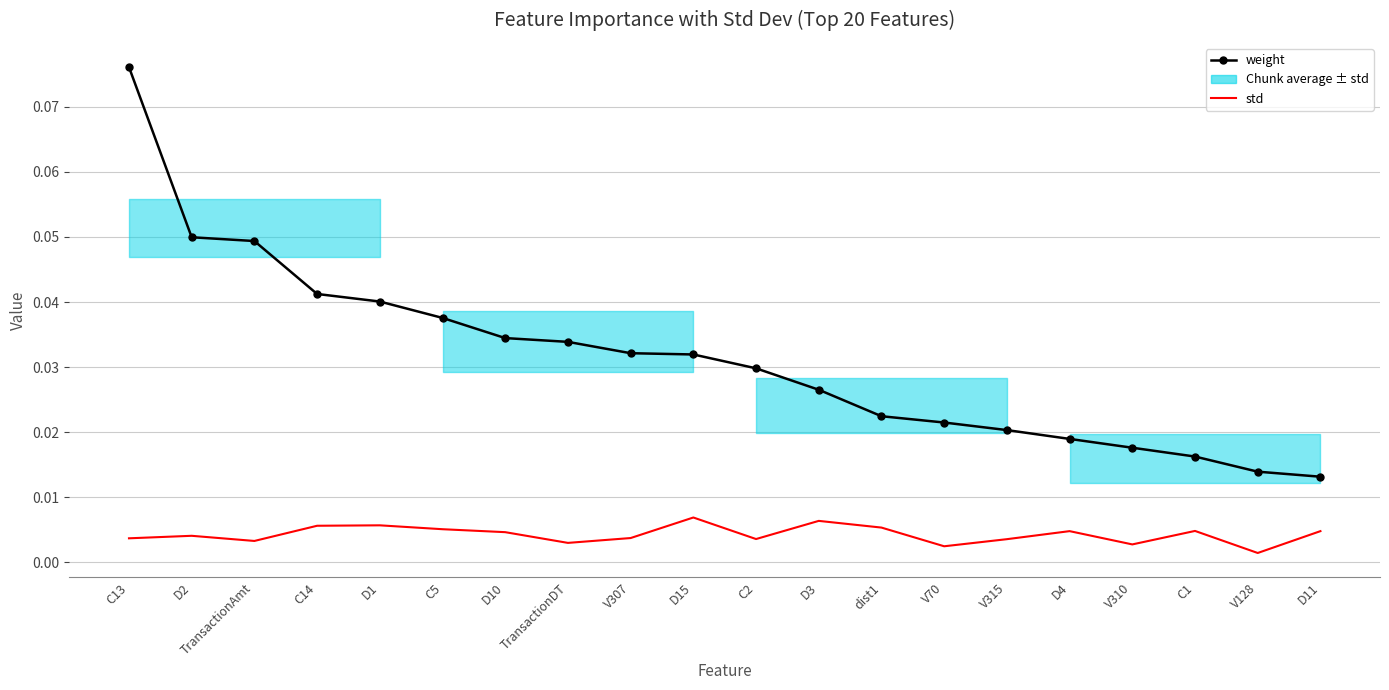

What is the label of the 3rd point from the right?

C1